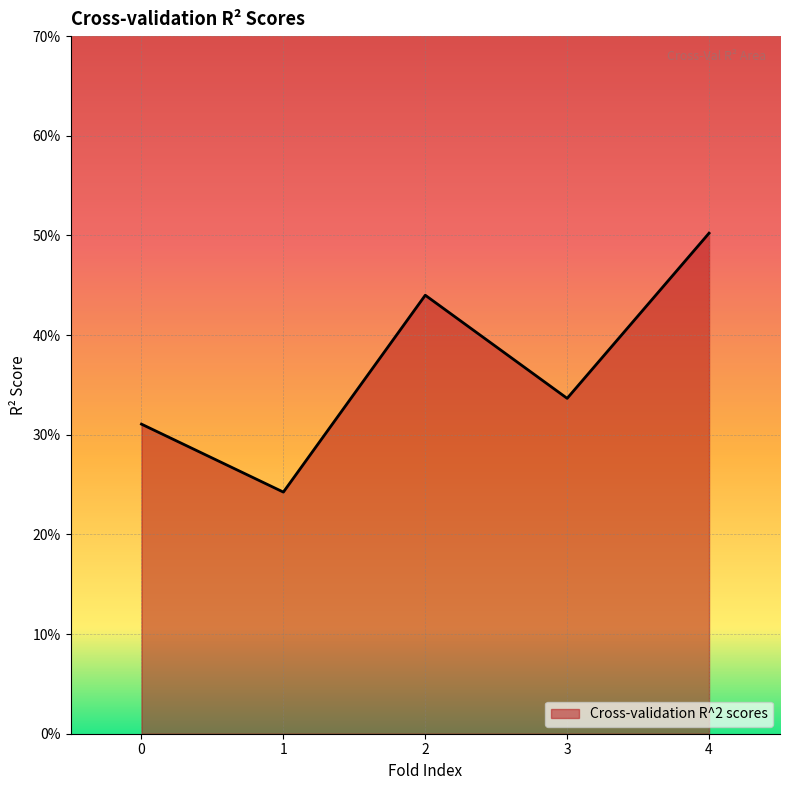

Reading left to right, extract all data points from this chart.

0=0.3	1=0.2	2=0.4	3=0.3	4=0.5